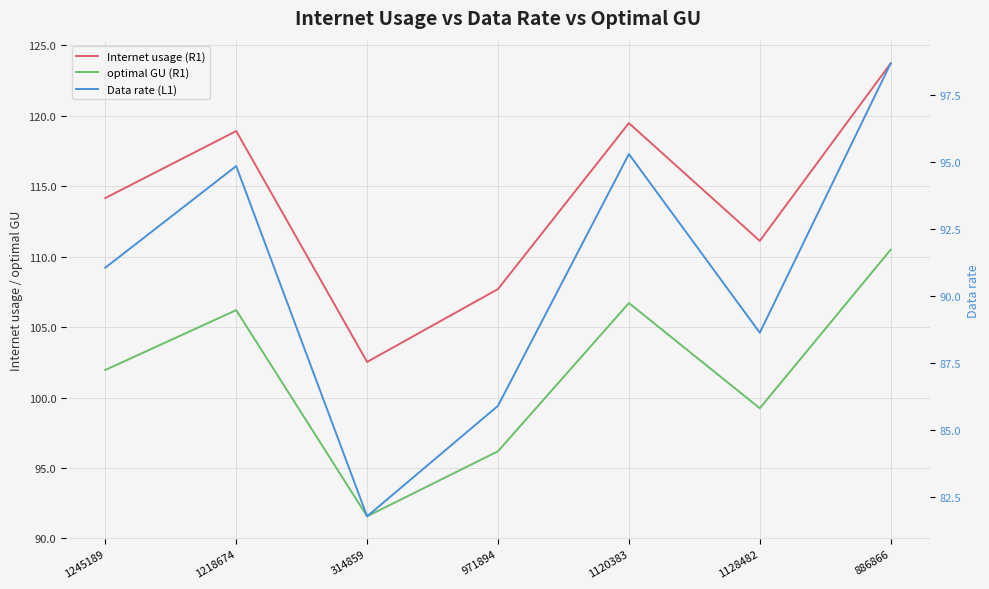

What is the difference between the highest and lowest values at 886866?

25.0